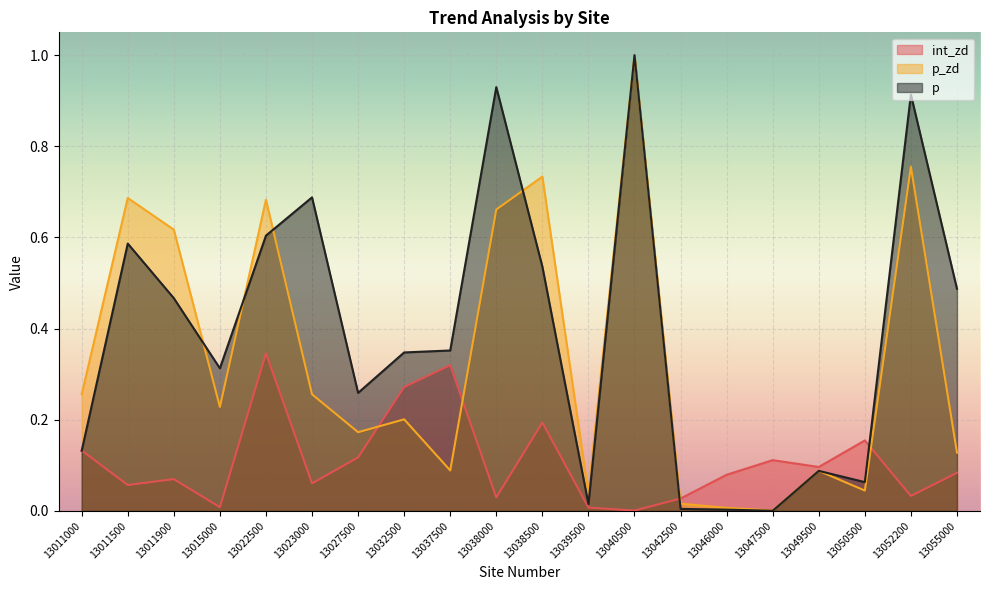

Reading left to right, transcribe all the data shown in this chart.

int_zd: 0.1	0.1	0.1	0.0	0.3	0.1	0.1	0.3	0.3	0.0	0.2	0.0	0.0	0.0	0.1	0.1	0.1	0.2	0.0	0.1
p_zd: 0.3	0.7	0.6	0.2	0.7	0.3	0.2	0.2	0.1	0.7	0.7	0.0	1.0	0.0	0.0	0.0	0.1	0.0	0.8	0.1
p: 0.1	0.6	0.5	0.3	0.6	0.7	0.3	0.3	0.4	0.9	0.5	0.0	1.0	0.0	0.0	0.0	0.1	0.1	0.9	0.5